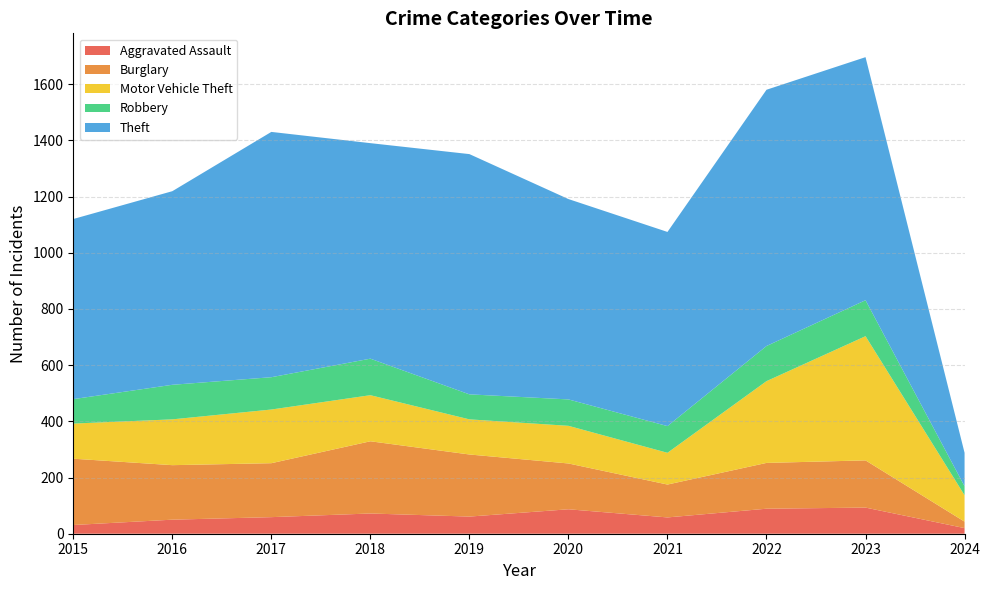

Reading left to right, what are all the values shown in this chart?

Aggravated Assault: 31	50	59	72	61	87	58	89	93	20
Burglary: 236	194	192	257	221	163	117	163	168	23
Motor Vehicle Theft: 125	163	191	164	125	134	113	291	442	94
Robbery: 87	123	115	130	89	94	95	125	128	32
Theft: 641	689	873	767	855	713	691	912	865	119